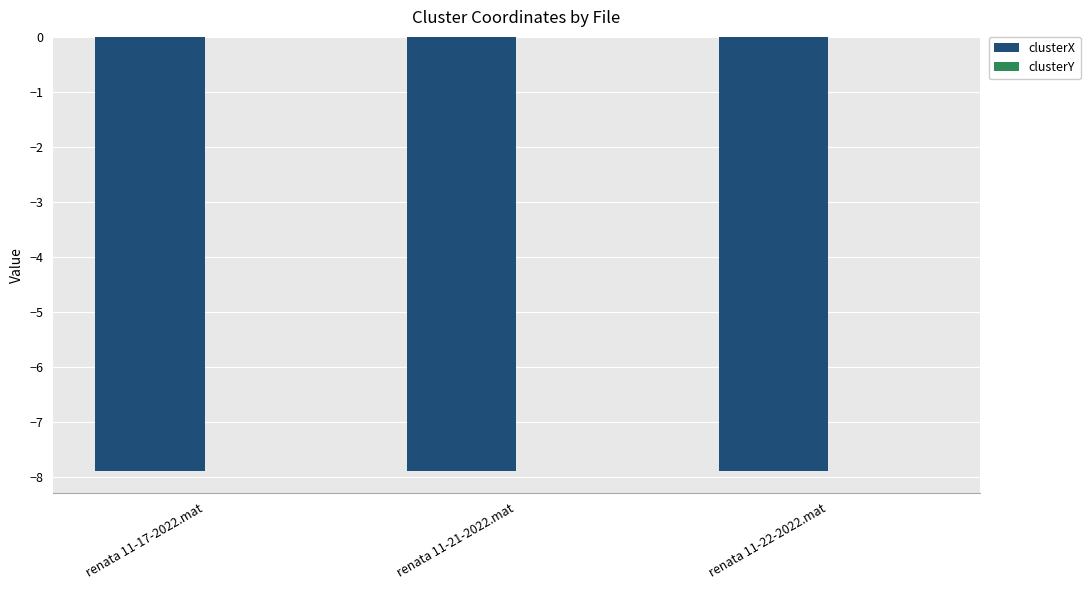

What is the maximum value for clusterX?

-7.9